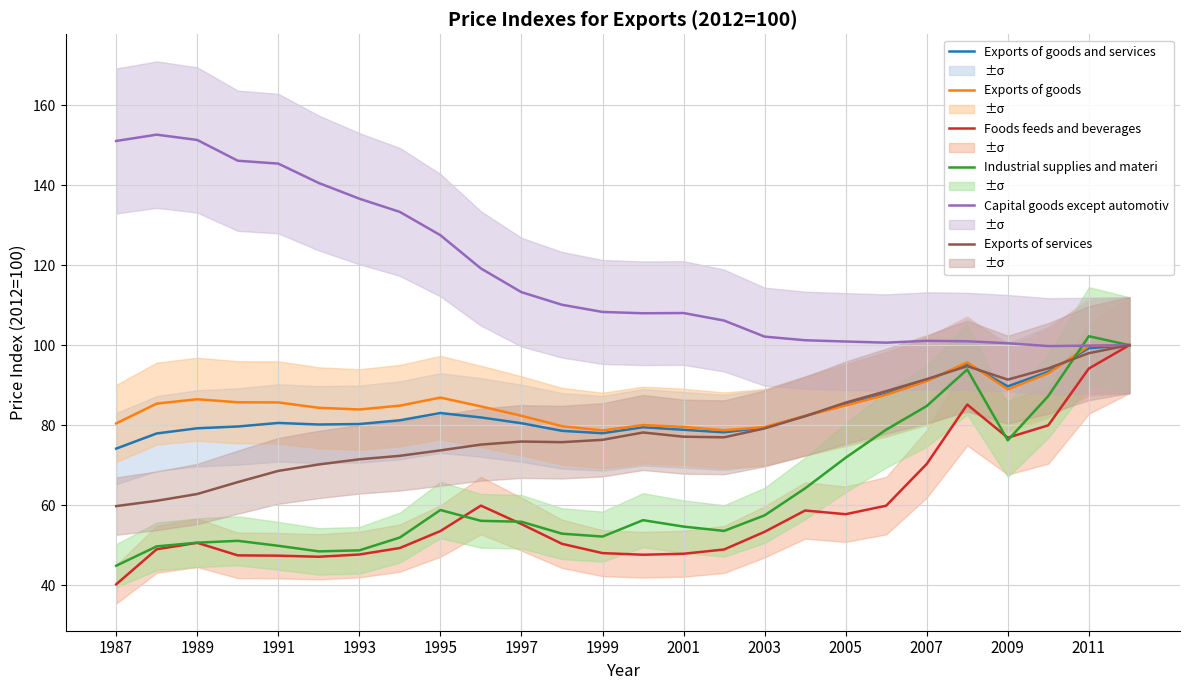

The Exports of goods and services series shows 157.9 at 2011. True or false?

False